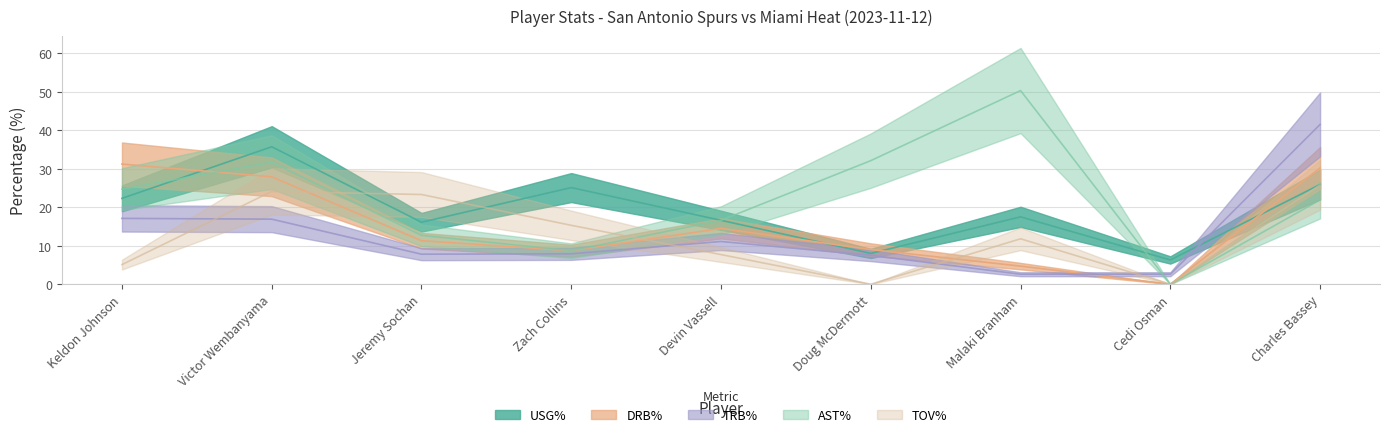

What is the average value of the DRB% series?

15.3